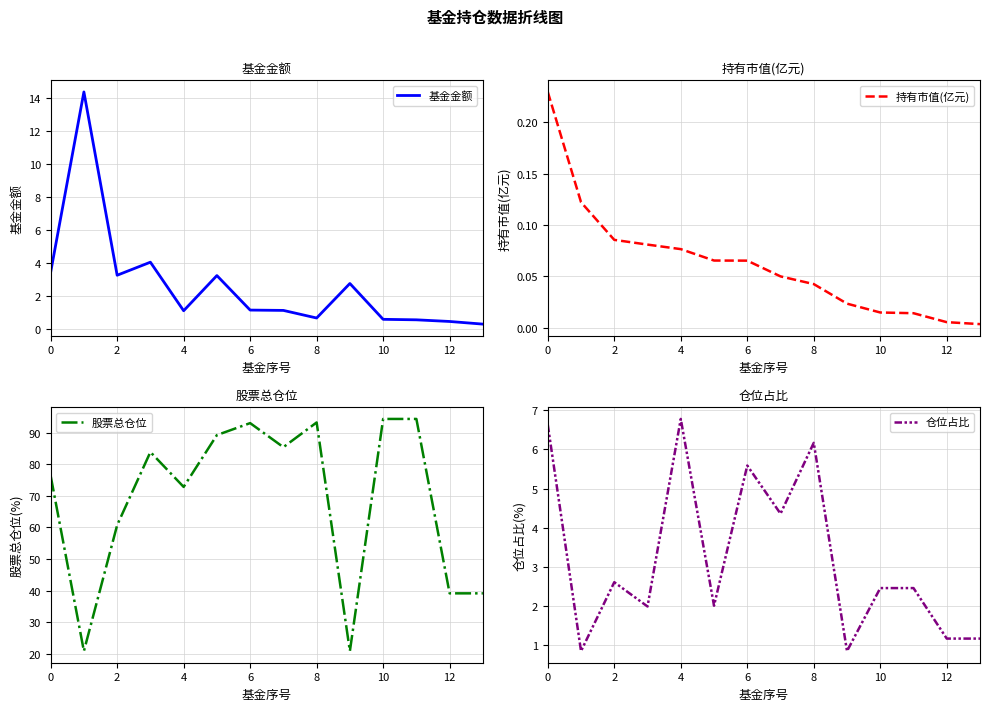

Reading left to right, list all the values displayed in this chart.

基金金额: 3.5	14.4	3.3	4.1	1.1	3.3	1.2	1.1	0.7	2.8	0.6	0.6	0.5	0.3
持有市值(亿元): 0.2	0.1	0.1	0.1	0.1	0.1	0.1	0.1	0.0	0.0	0.0	0.0	0.0	0.0
股票总仓位: 76.3	20.8	60.7	83.8	72.8	89.2	93.0	85.4	93.2	20.8	94.3	94.3	39.1	39.1
仓位占比: 6.6	0.8	2.6	2.0	6.8	2.0	5.6	4.4	6.2	0.8	2.5	2.5	1.2	1.2